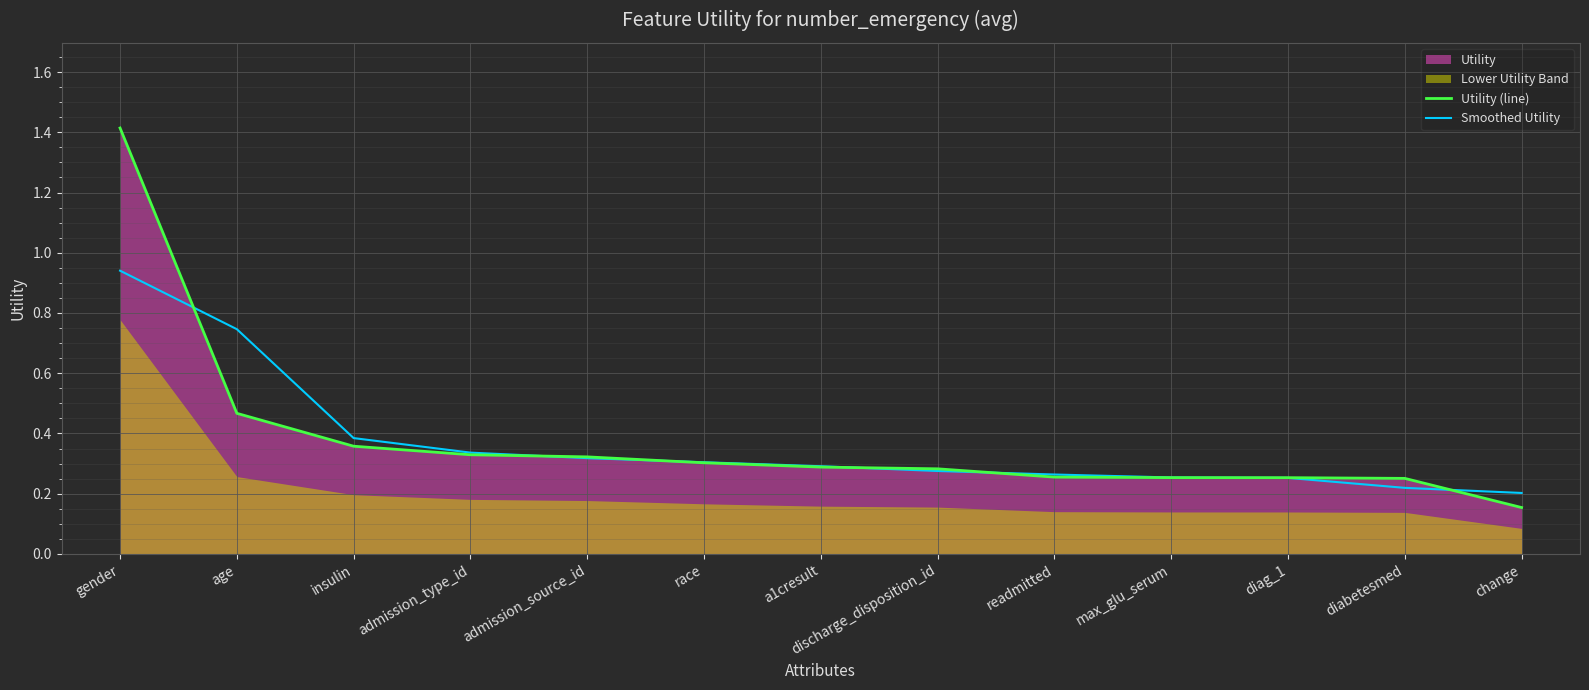

At which label is Utility (line) closest to 0?

change